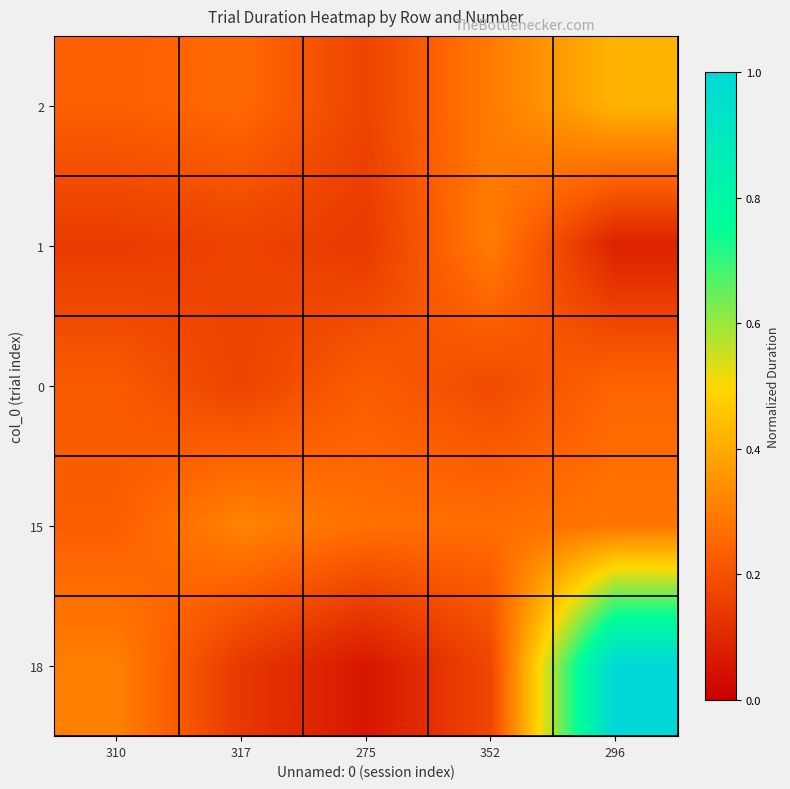

Reading right to left, extract all data points from this chart.

2: 296=0.4	352=0.3	275=0.2	317=0.3	310=0.2
1: 296=0.1	352=0.3	275=0.1	317=0.2	310=0.1
0: 296=0.2	352=0.2	275=0.2	317=0.2	310=0.2
15: 296=0.3	352=0.3	275=0.3	317=0.3	310=0.2
18: 296=1.0	352=0.2	275=0.1	317=0.1	310=0.3